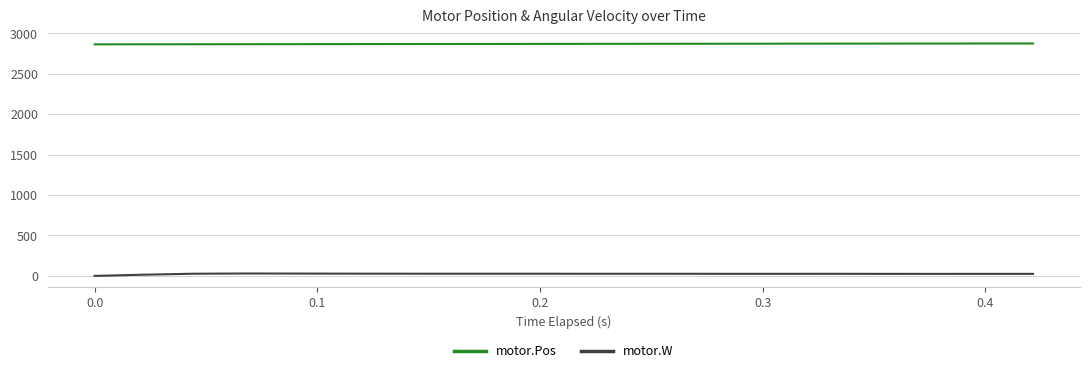

Which series has the largest total across all categories?

motor.Pos